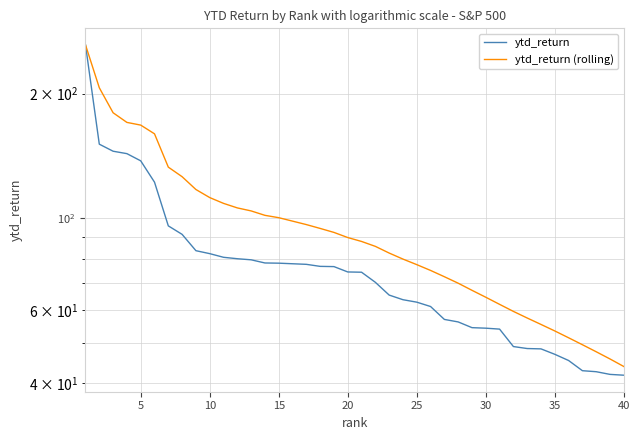

List the series in order of their overall mean, lowest first.

ytd_return, ytd_return (rolling)